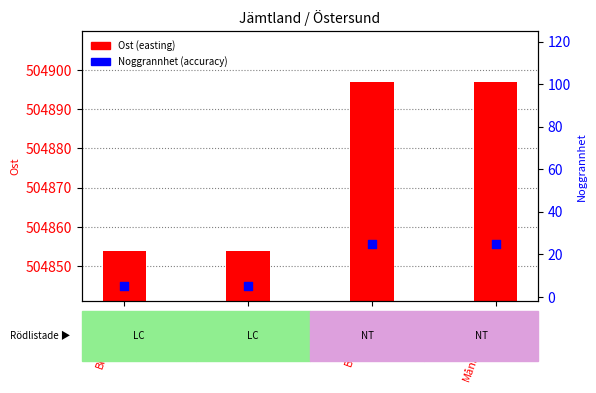

Which series has the widest spread of Y values?

Ost (easting)